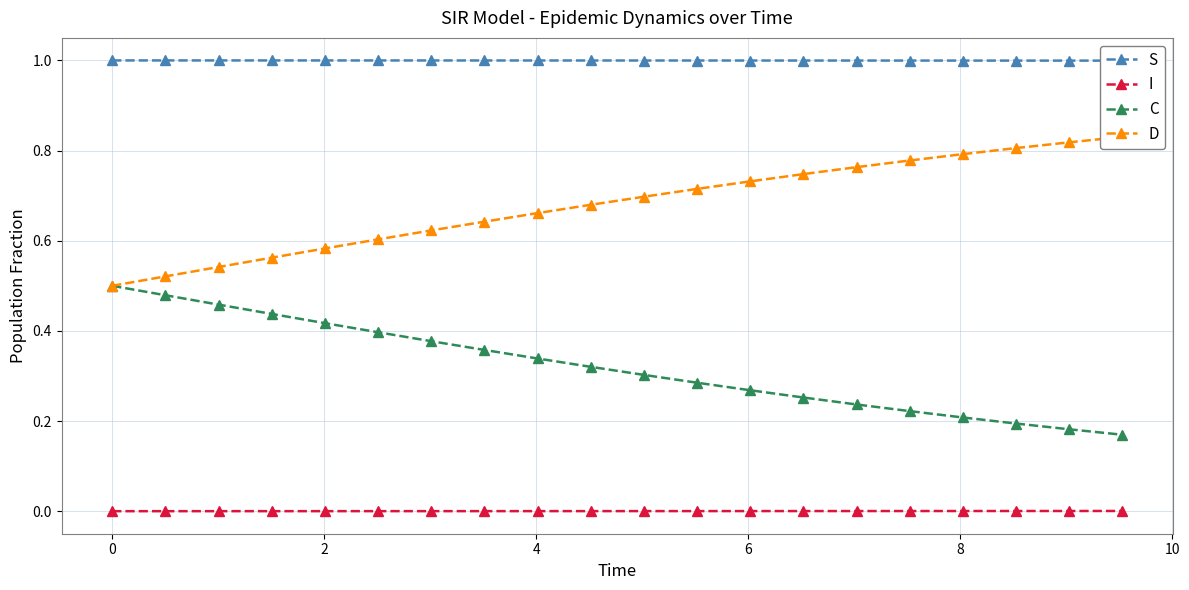

True or false: C and S cross at least once.

False